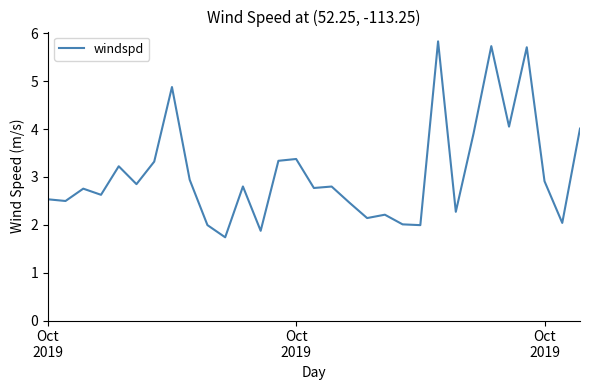

What is the maximum value shown in the chart?

5.8